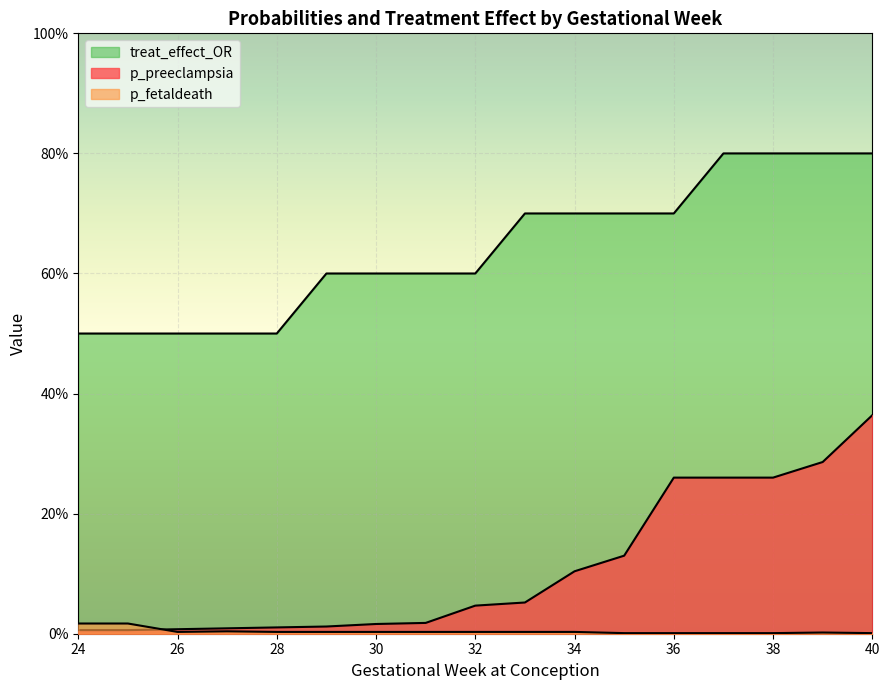

Reading left to right, extract all data points from this chart.

p_preeclampsia: 0.0	0.0	0.0	0.0	0.0	0.0	0.0	0.0	0.0	0.1	0.1	0.1	0.3	0.3	0.3	0.3	0.4
p_fetaldeath: 0.0	0.0	0.0	0.0	0.0	0.0	0.0	0.0	0.0	0.0	0.0	0.0	0.0	0.0	0.0	0.0	0.0
treat_effect_OR: 0.5	0.5	0.5	0.5	0.5	0.6	0.6	0.6	0.6	0.7	0.7	0.7	0.7	0.8	0.8	0.8	0.8